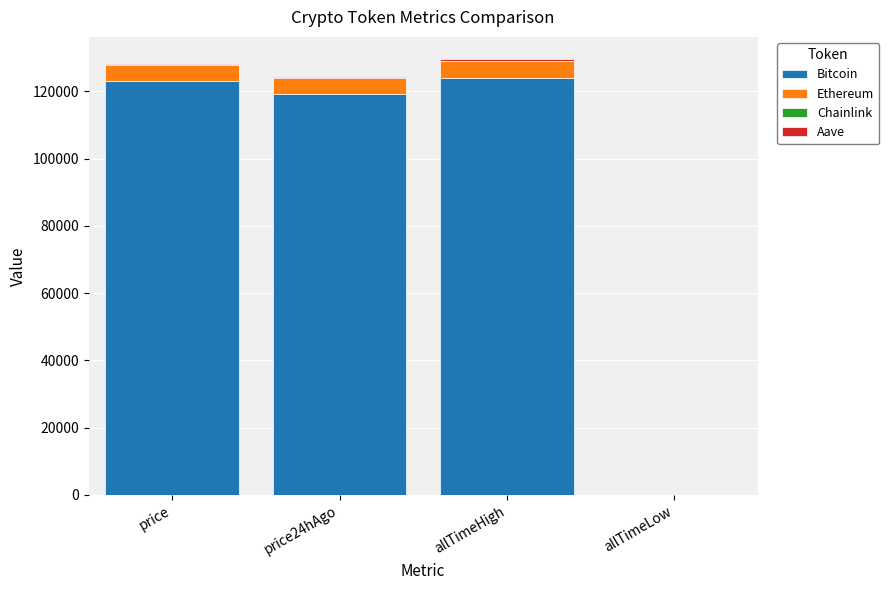

How many distinct data groups are displayed?

4